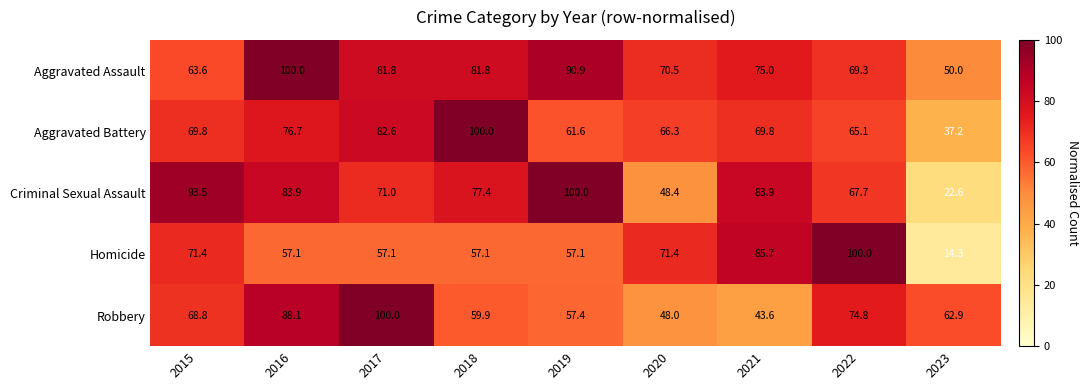

List the series in order of their overall mean, highest first.

Aggravated Assault, Criminal Sexual Assault, Aggravated Battery, Robbery, Homicide